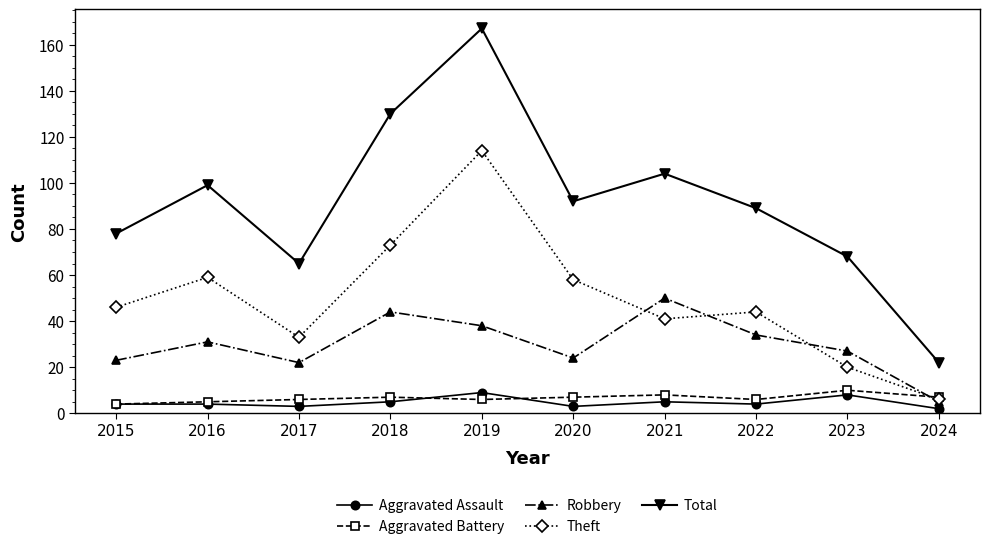

How many intersections are there between Robbery and Aggravated Battery?

1